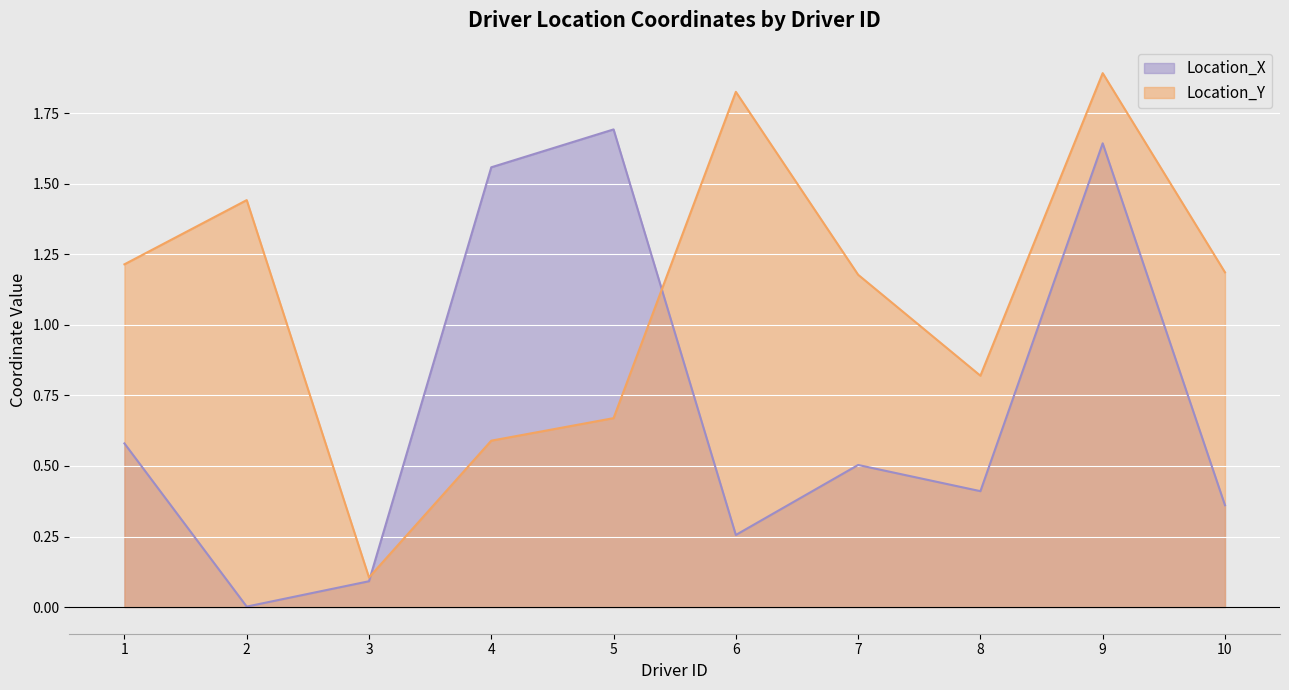

The Location_Y series shows 3.2 at 6. True or false?

False